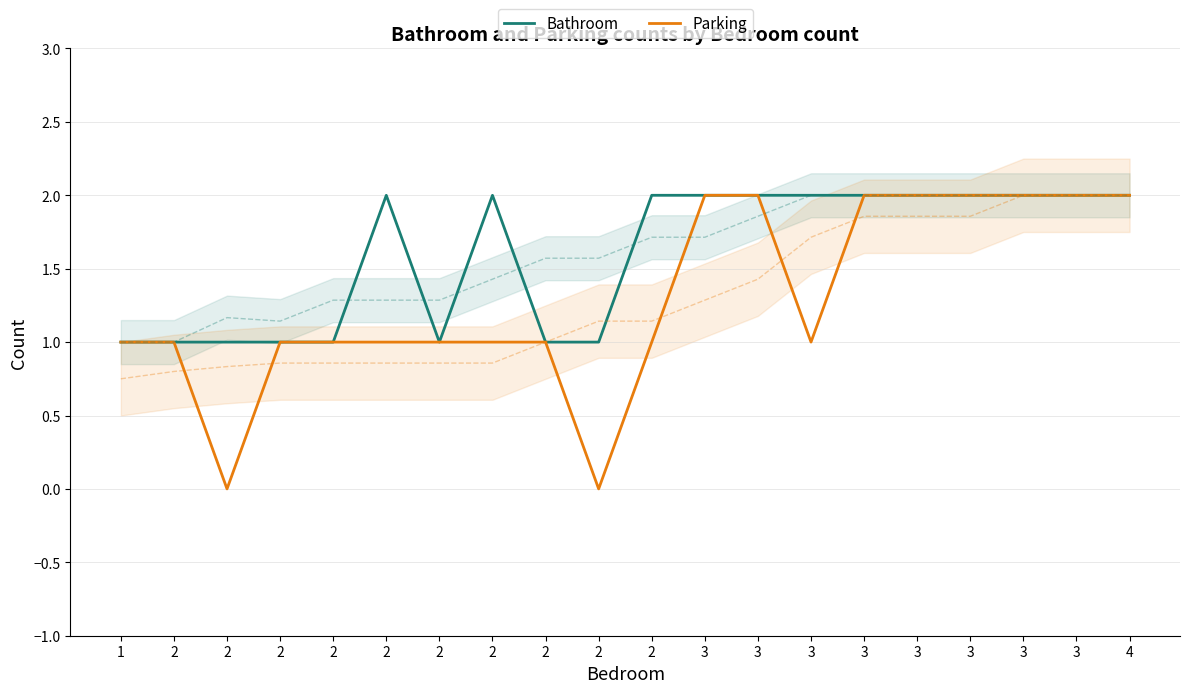

Reading left to right, list all the values displayed in this chart.

Bathroom: 1	1	1	1	1	2	1	2	1	1	2	2	2	2	2	2	2	2	2	2
Parking: 1	1	0	1	1	1	1	1	1	0	1	2	2	1	2	2	2	2	2	2